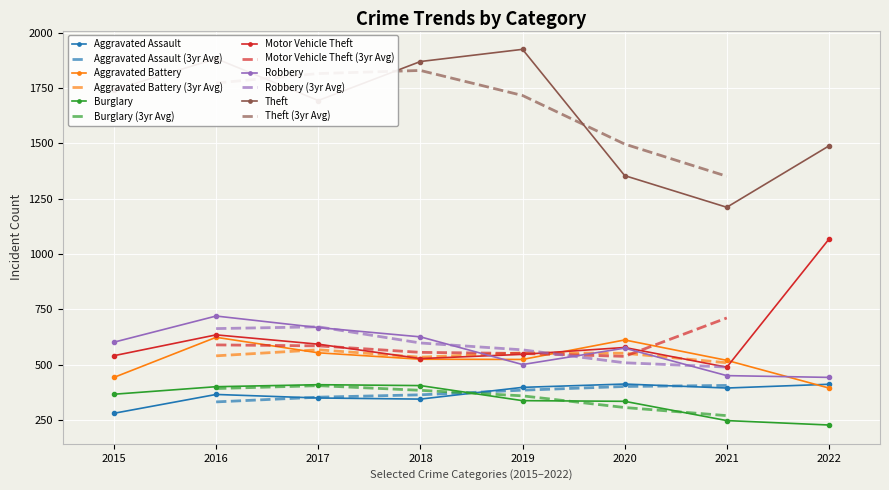

List the series in order of their peak value, highest first.

Theft, Motor Vehicle Theft, Robbery, Aggravated Battery, Aggravated Assault, Burglary